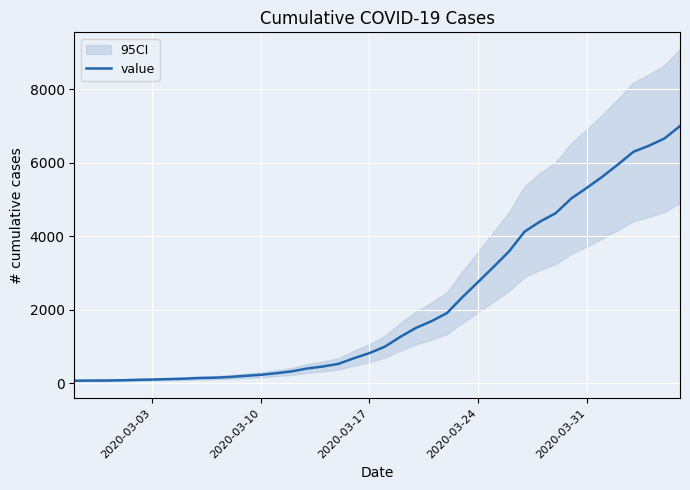

What is the greatest value displayed?

6994